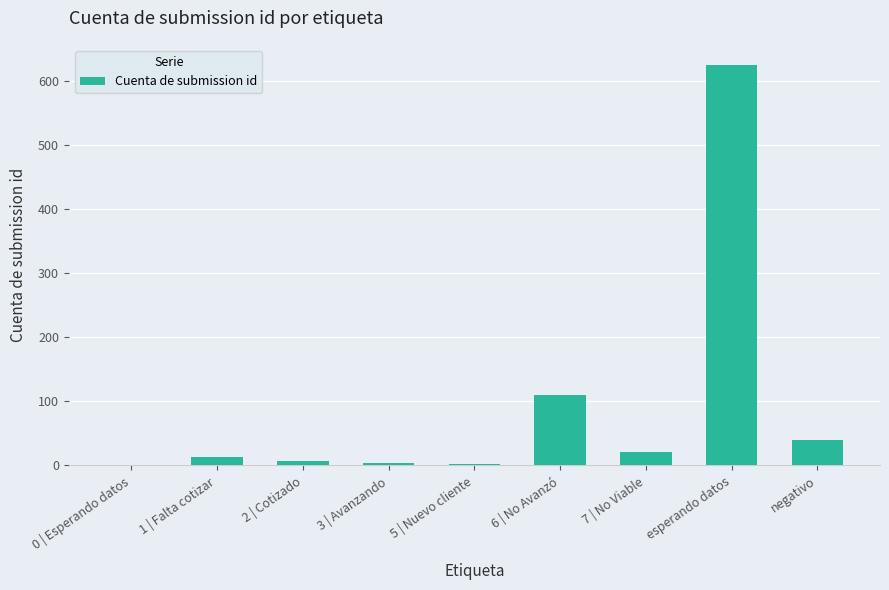

Which category has the highest value across all series?

esperando datos